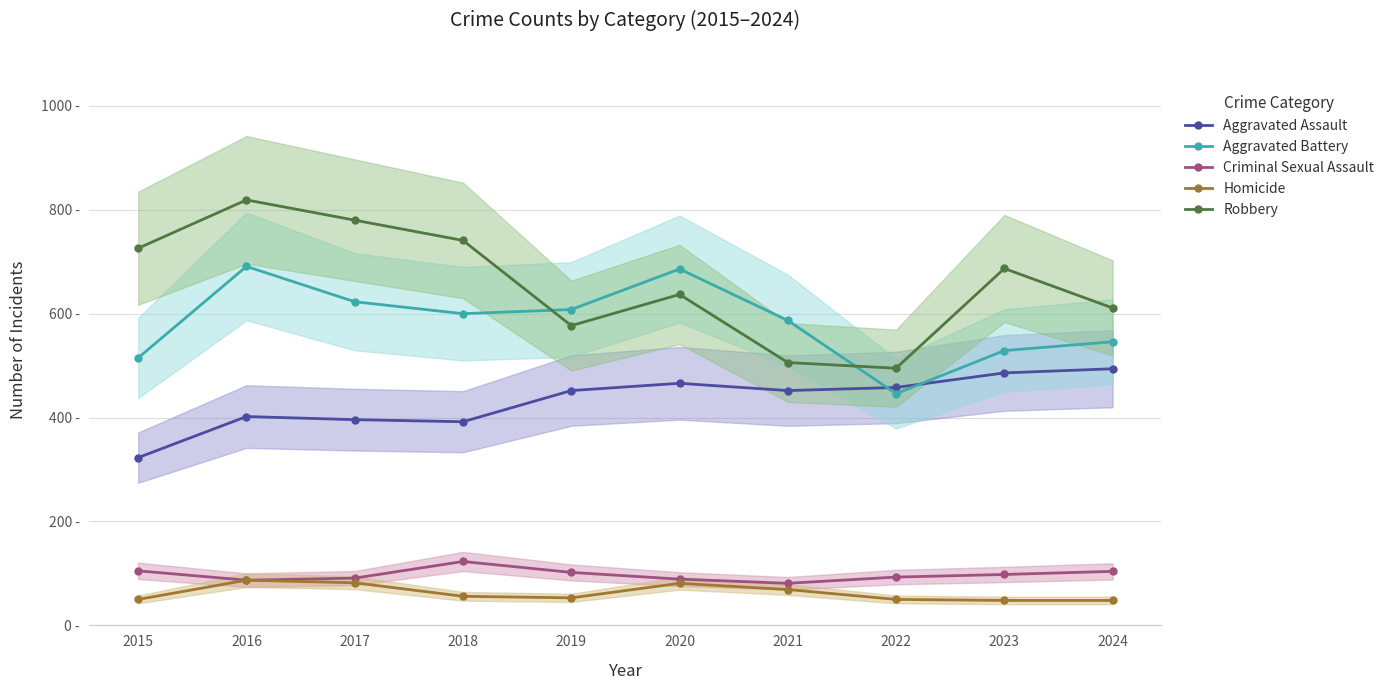

What is the difference between the second highest and minimum values in the Criminal Sexual Assault series?

24